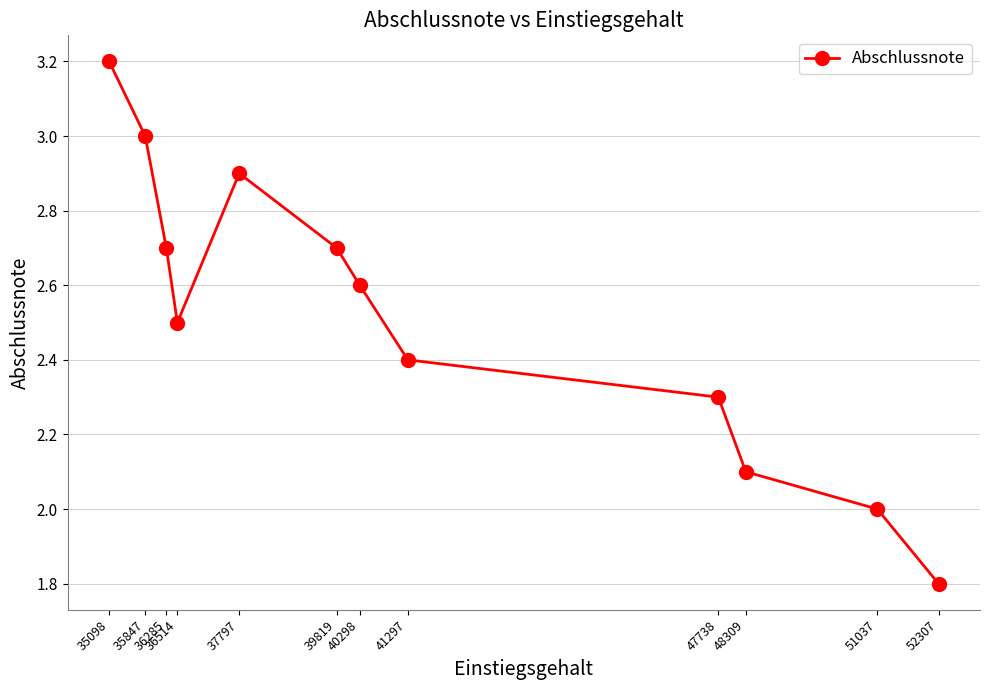

How many interior local valleys (lower than both neighbors) does the data have?

1